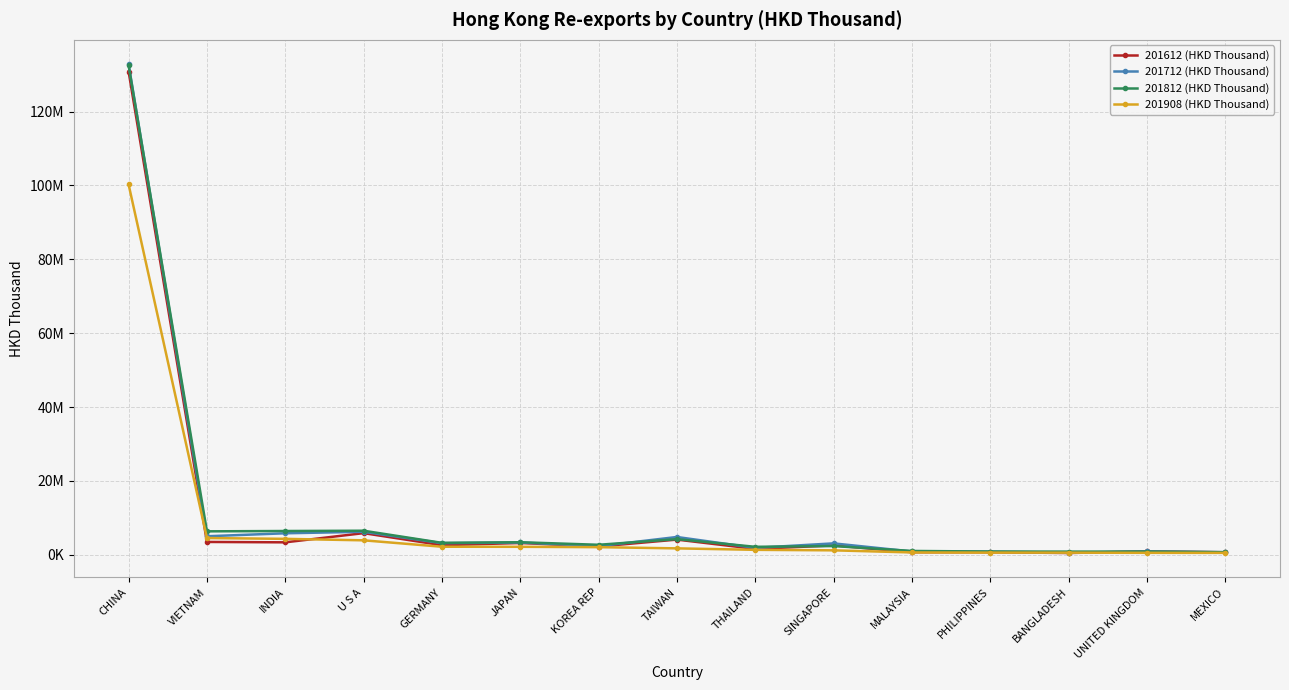

What are all the series names shown in the legend?

201612 (HKD Thousand), 201712 (HKD Thousand), 201812 (HKD Thousand), 201908 (HKD Thousand)